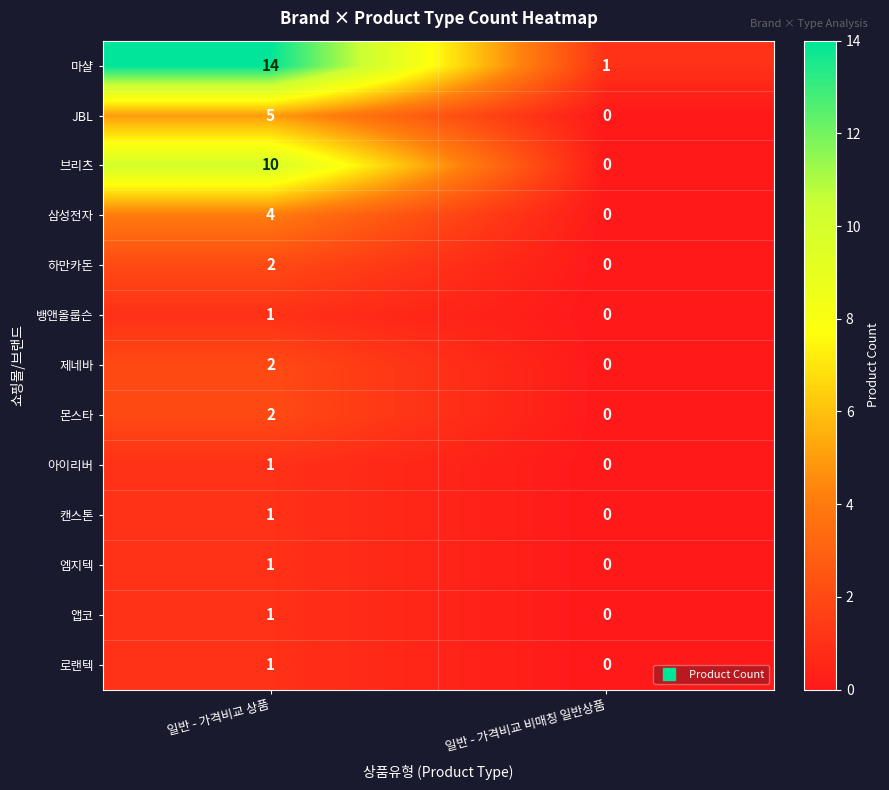

Which series changed the most between 일반 - 가격비교 상품 and 일반 - 가격비교 비매칭 일반상품?

마샬